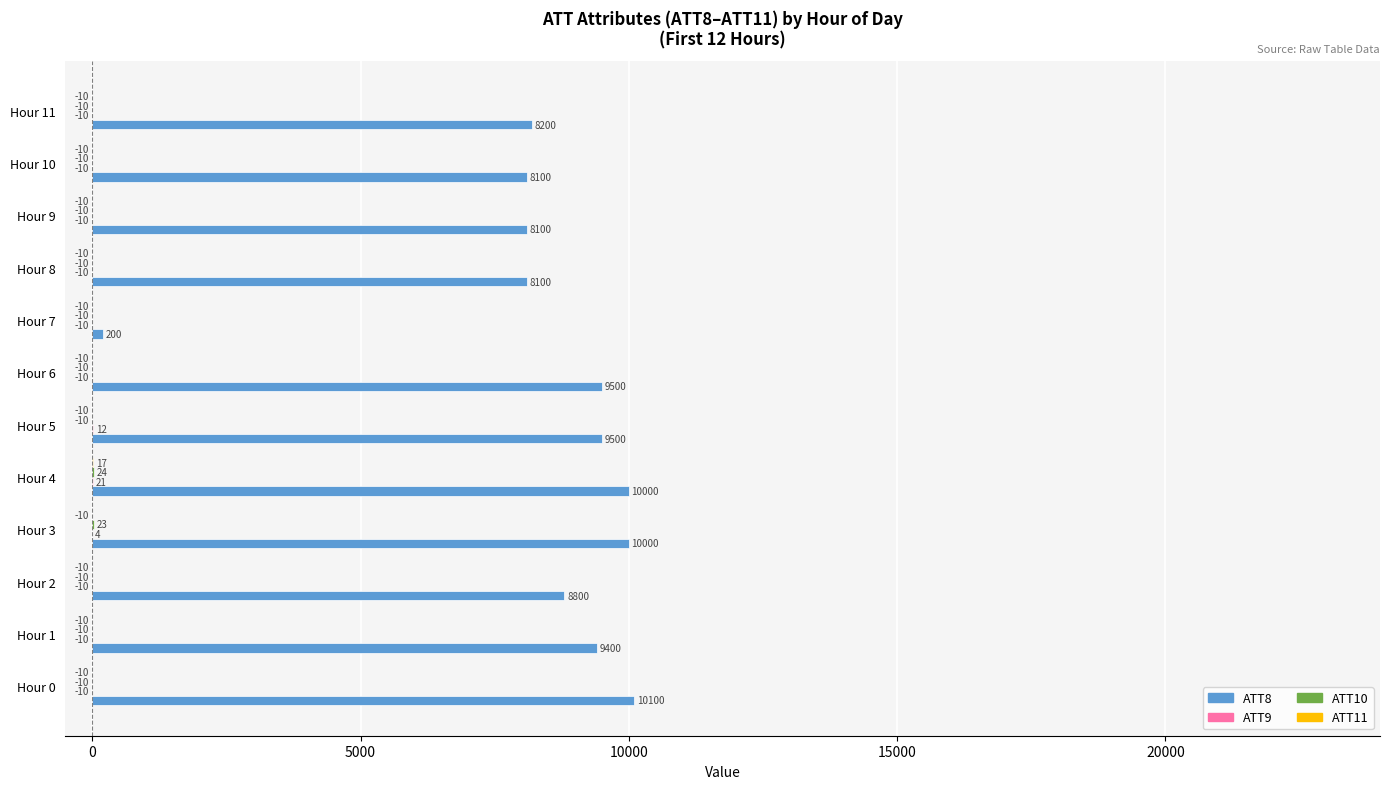

Between Hour 5 and Hour 9, which series saw the biggest shift?

ATT8